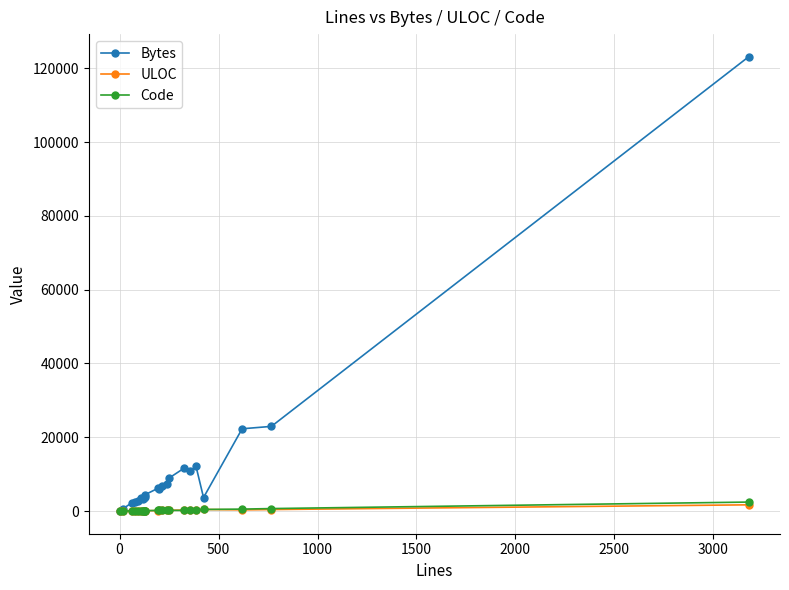

True or false: ULOC has more than 2 interior local peaks.

True